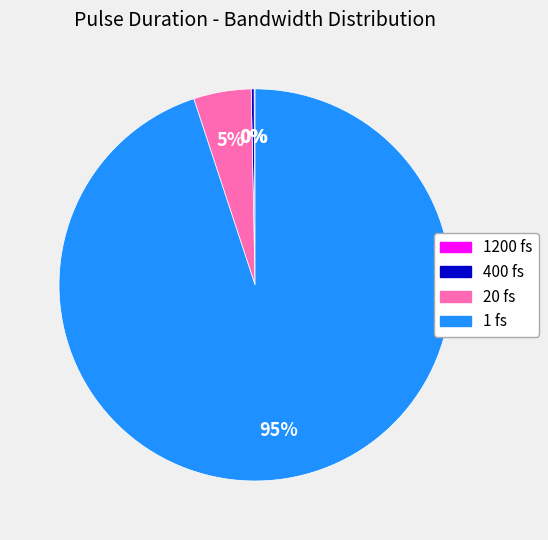

Which has a higher value, 20 fs or 1 fs?

1 fs